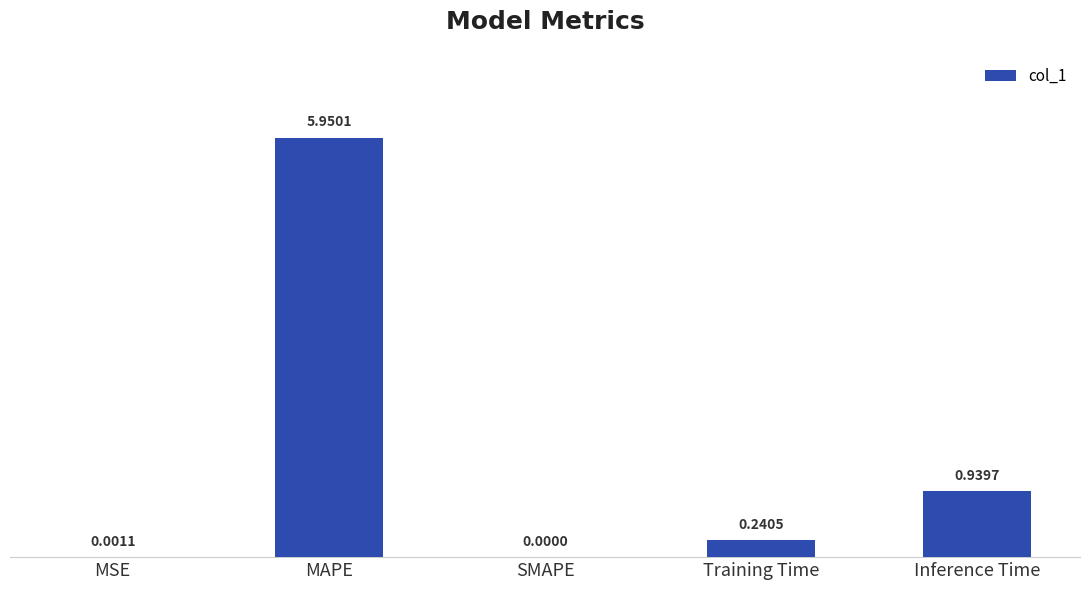

Which label corresponds to the largest value in the chart?

MAPE